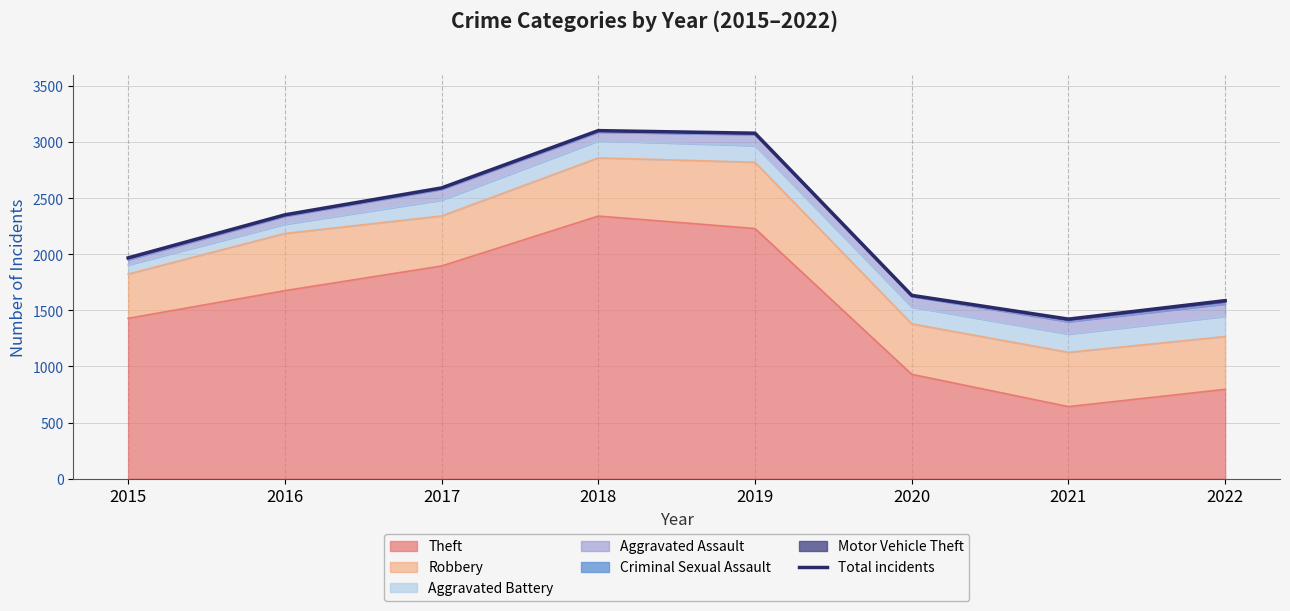

What is the difference between the values at 2021 and 2015?

546